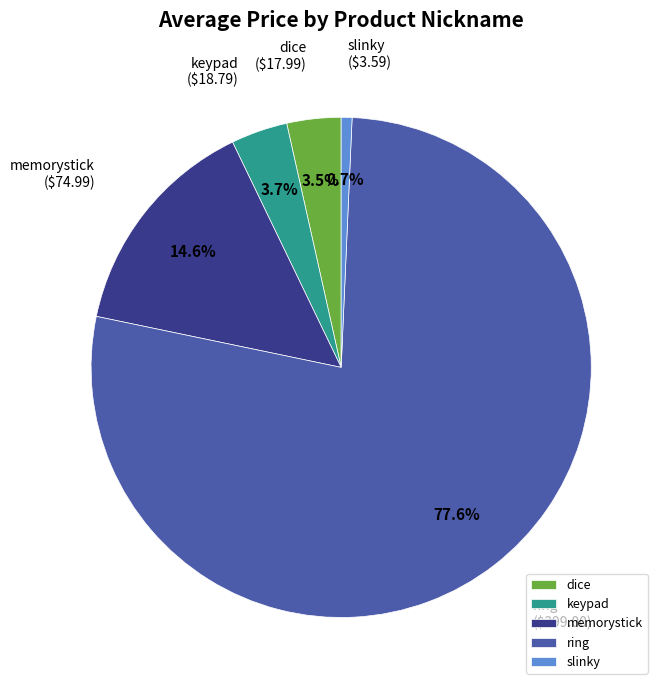

To the nearest percent, what percentage of the pie is keypad?

4%